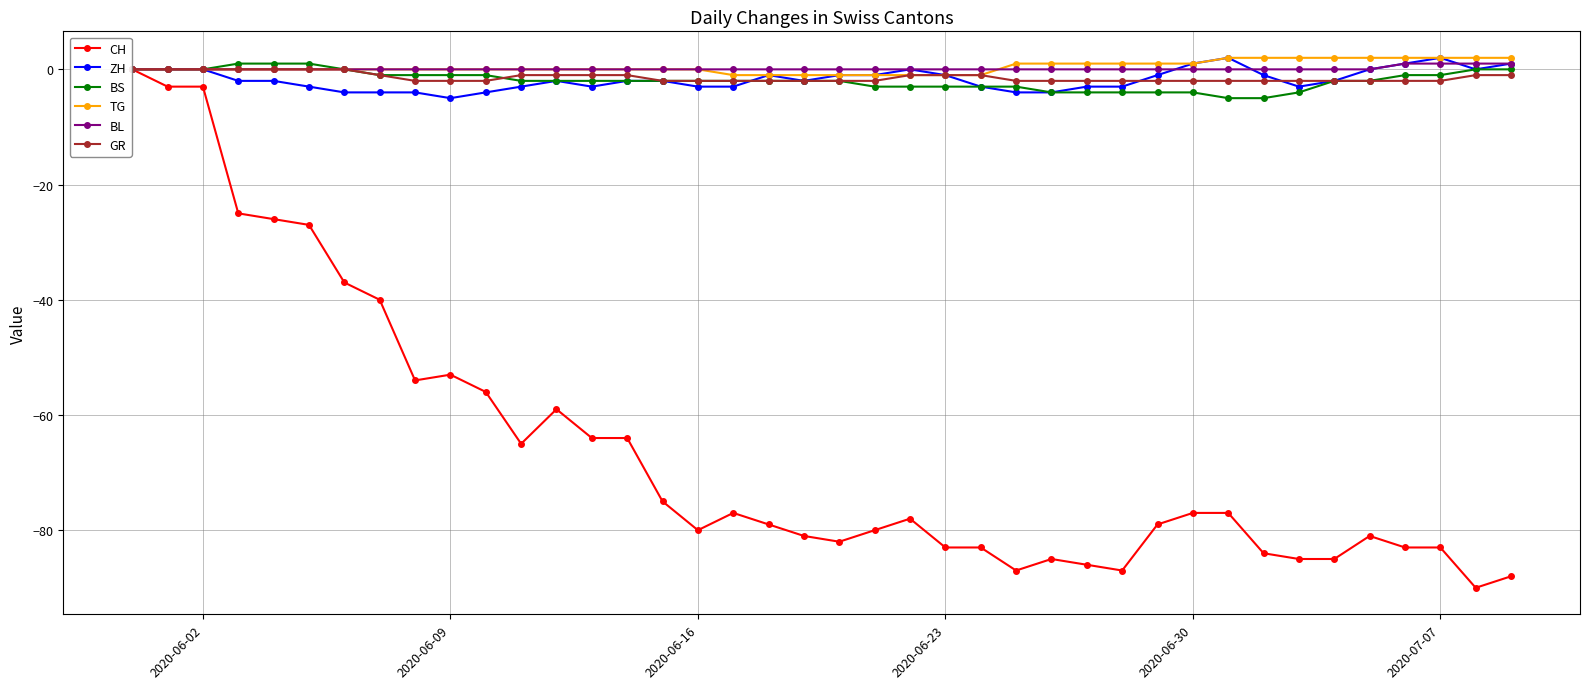

What is the smallest value displayed?

-90